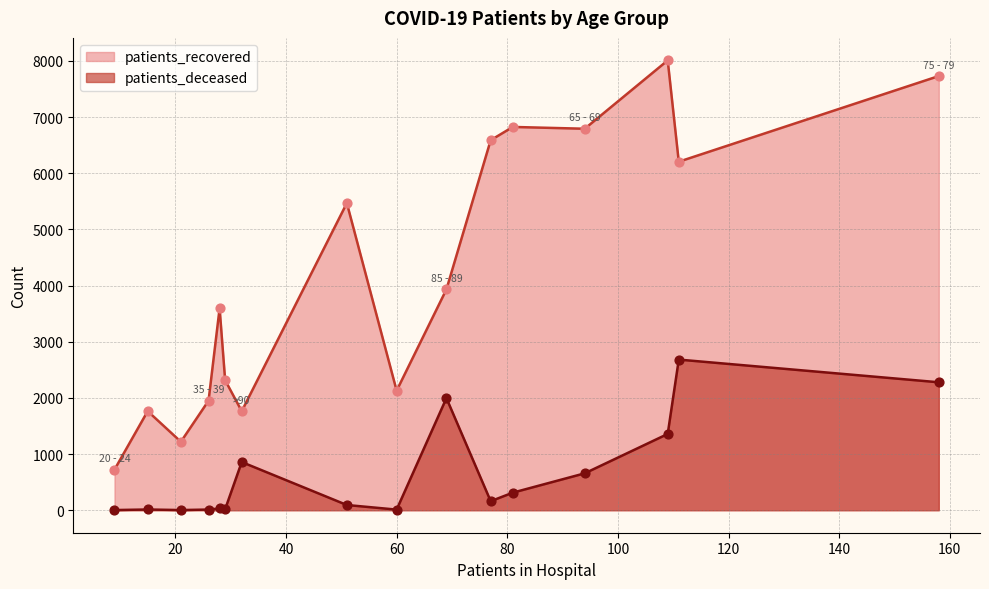

Which series has the largest total across all categories?

patients_recovered